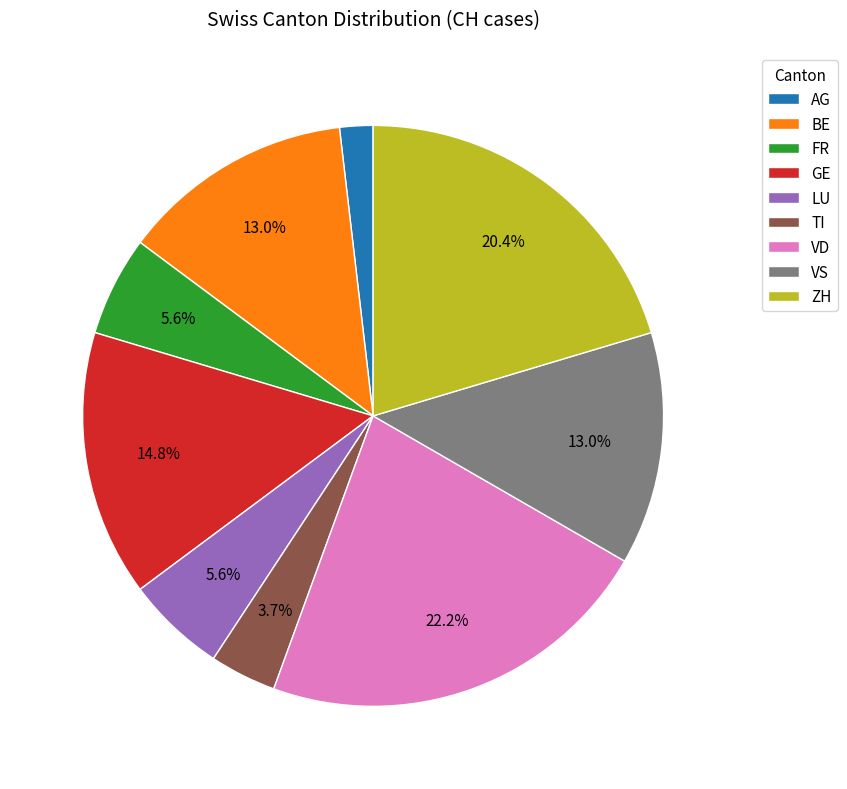

How many segments does this pie chart have?

9